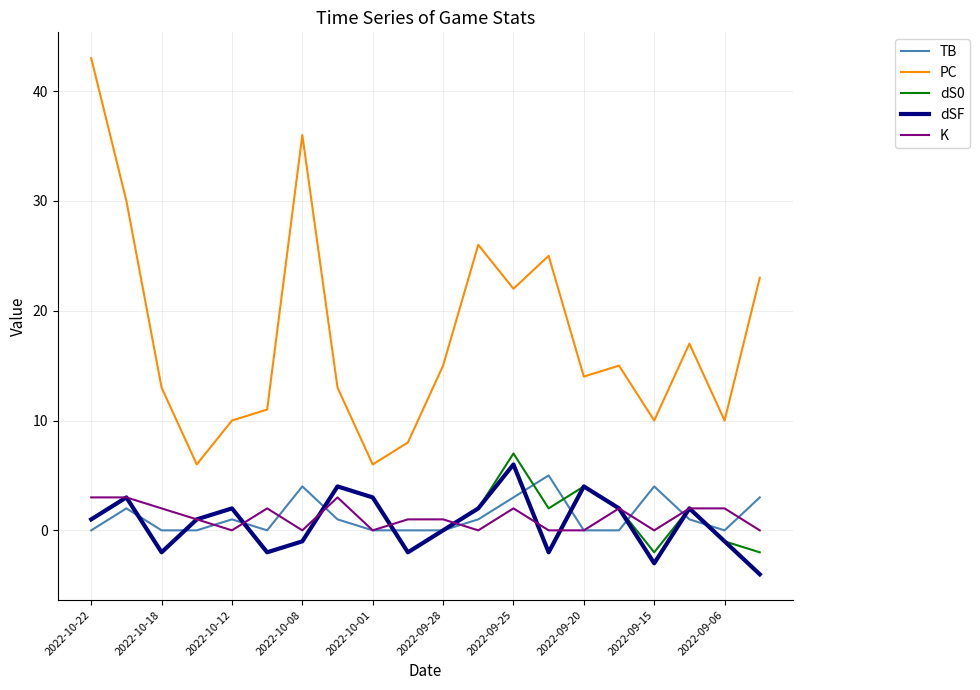

Which series has the widest spread of values?

PC